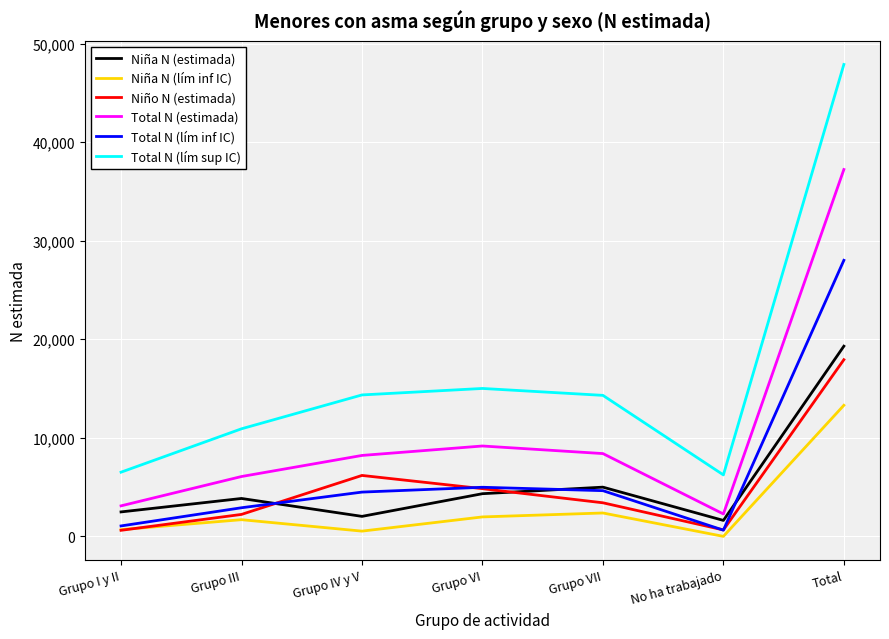

Which category has the highest value in the Total N (estimada) series?

Total